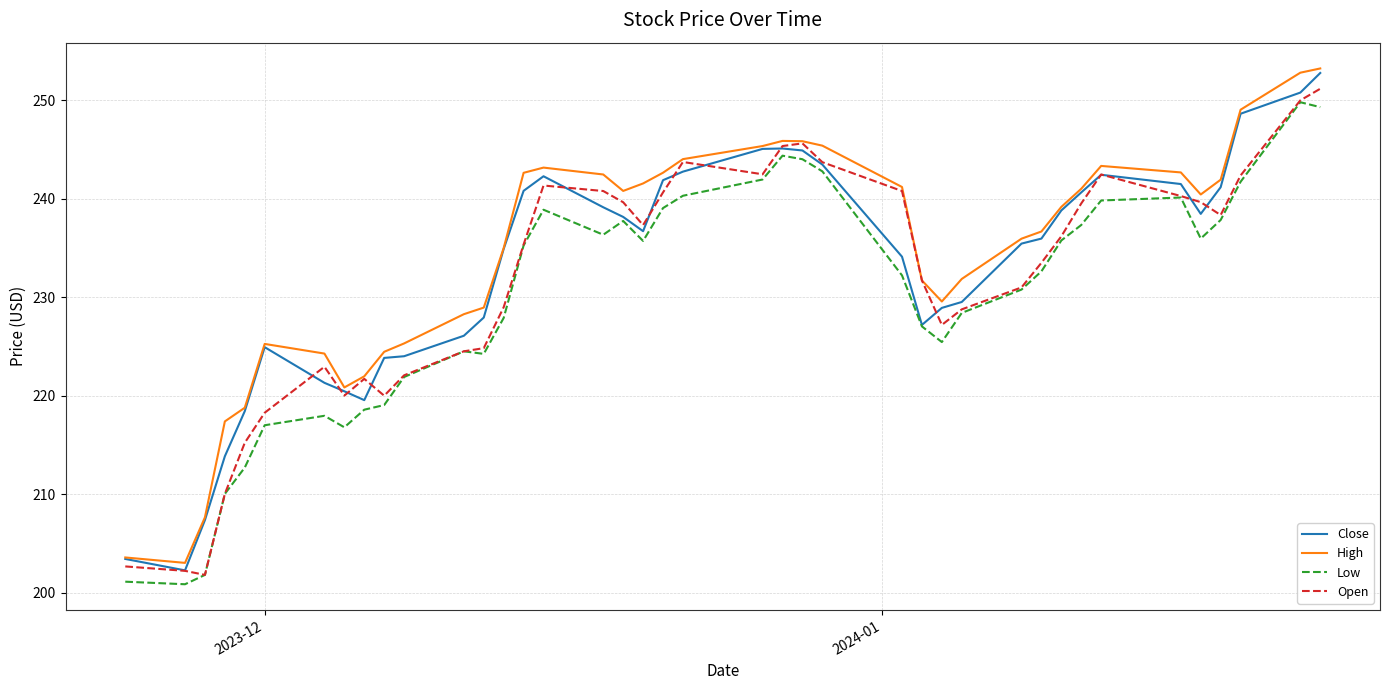

What is the maximum value for High?

253.2